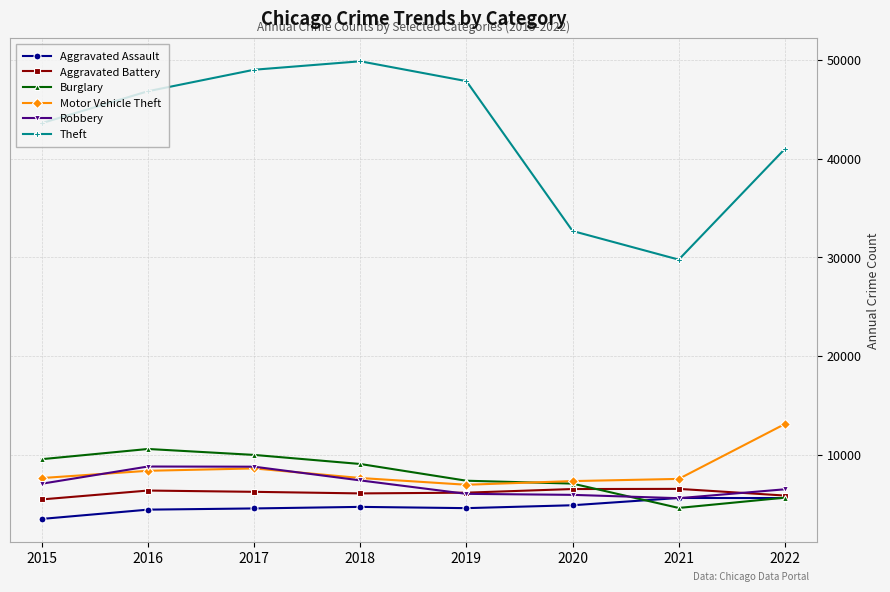

The Theft series shows 63696 at 2019. True or false?

False